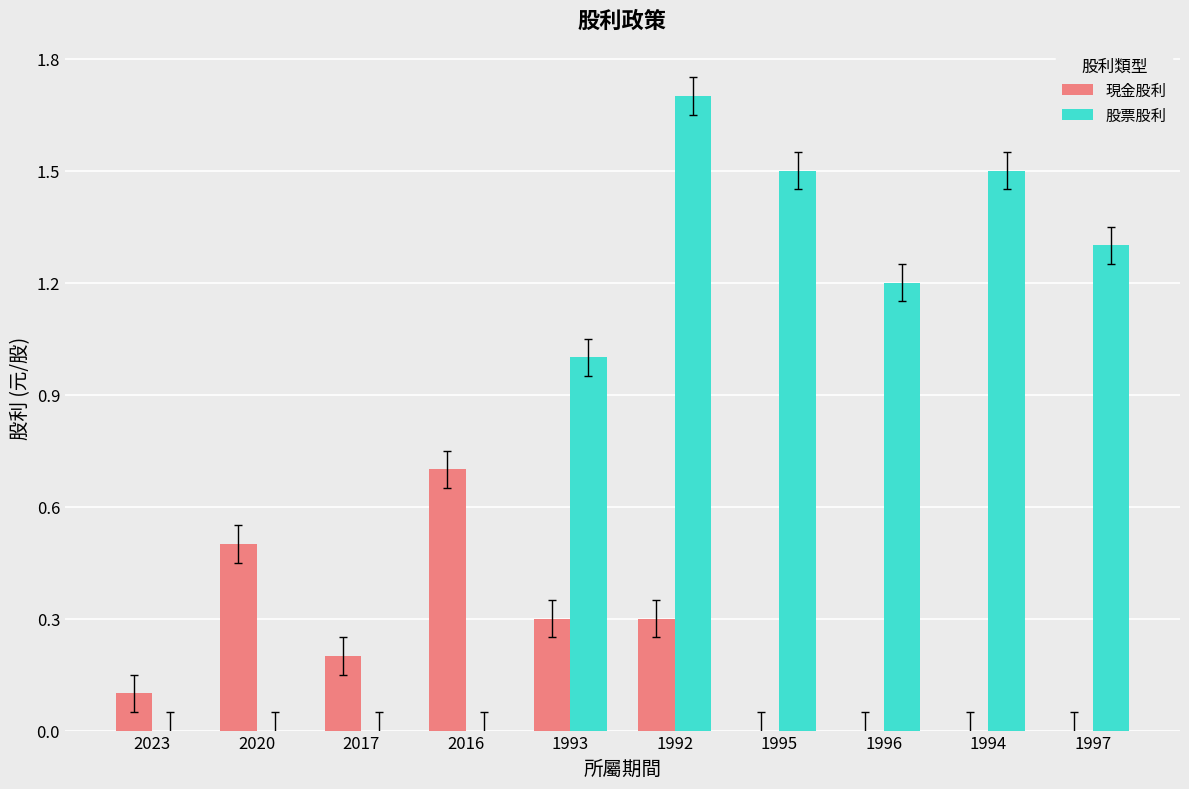

Are the bars grouped side by side (vs. stacked)?

Yes